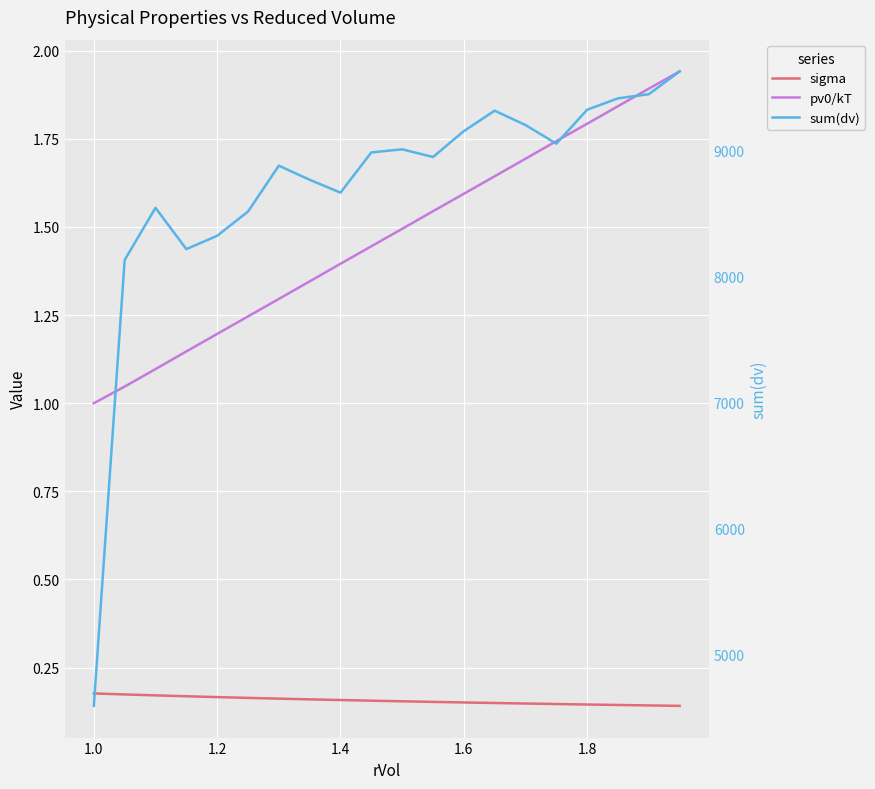

What is the average value of the sum(dv) series?

8706.6